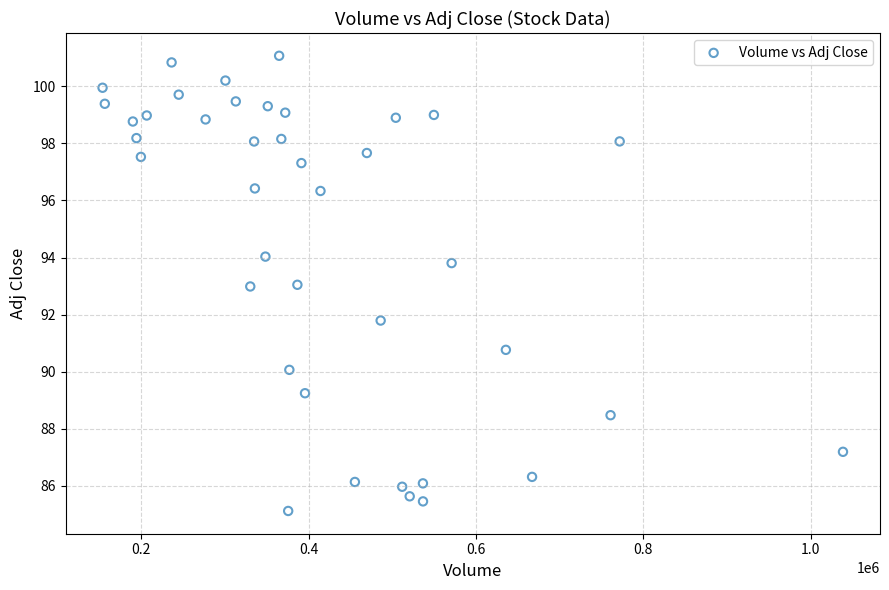

What is the range of Y values (max minus min)?

16.0